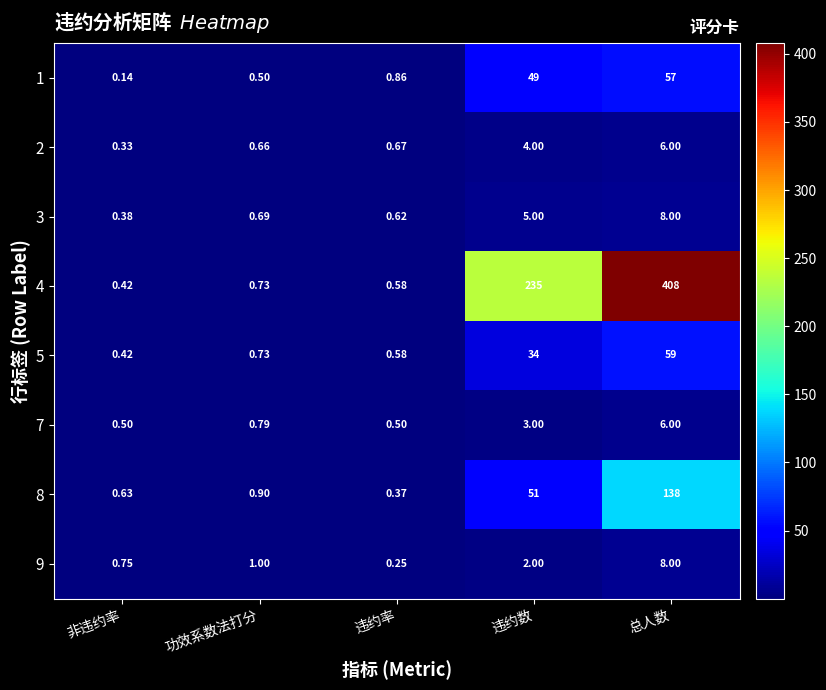

Rank the categories by 4 value from highest to lowest.

总人数, 违约数, 功效系数法打分, 违约率, 非违约率